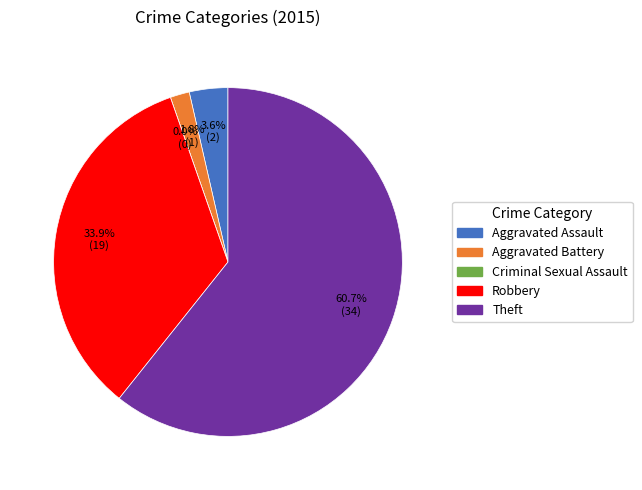

What portion of the pie excludes Theft?

39.3%